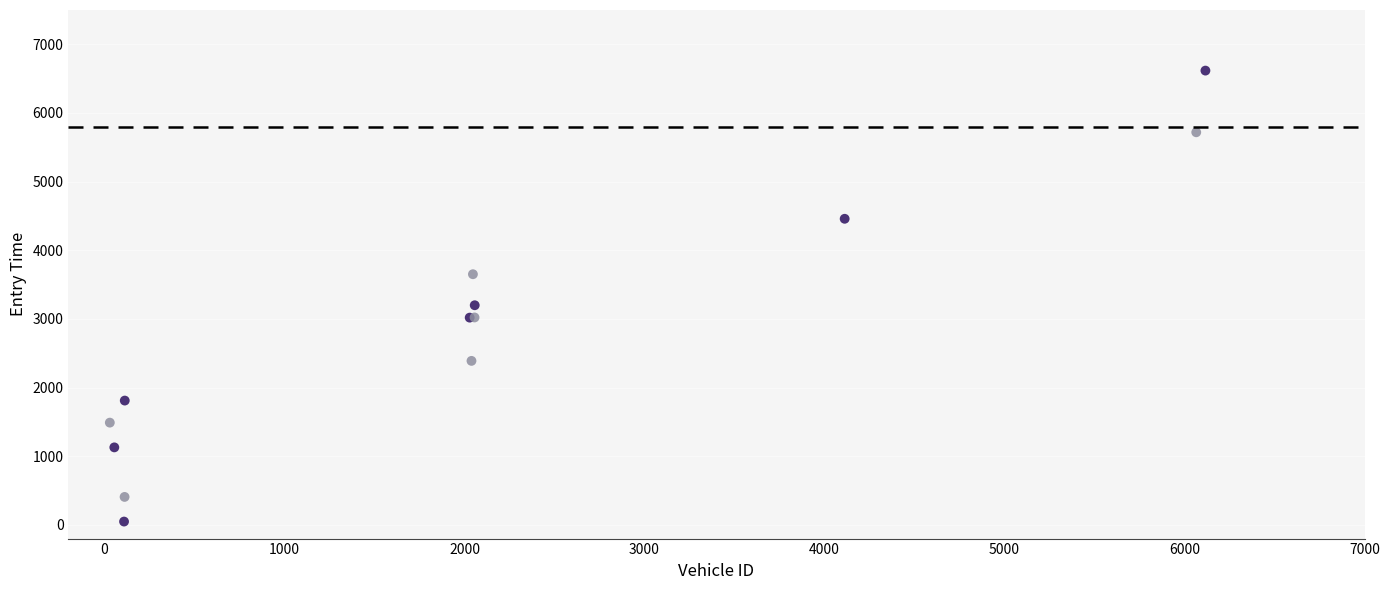

What Y value in the scatter plot is closest to 3332?

3199.0